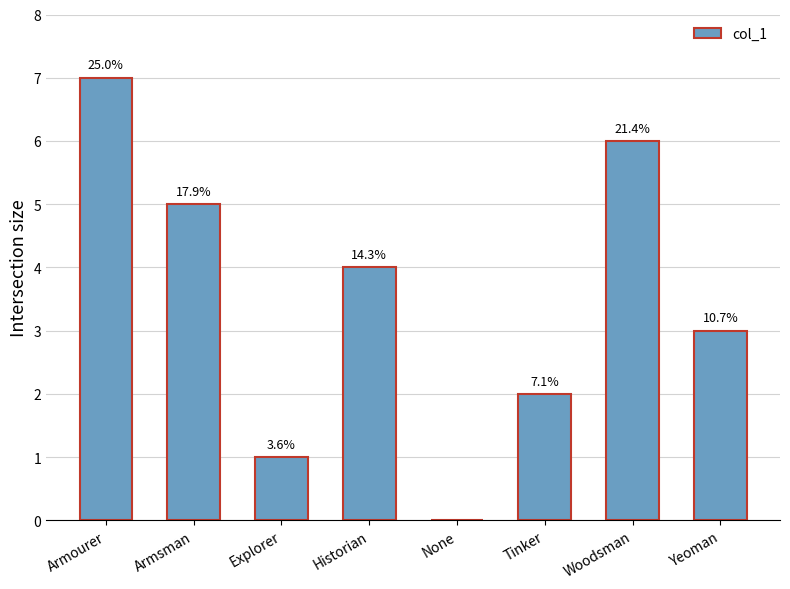

Are the bars horizontal?

No